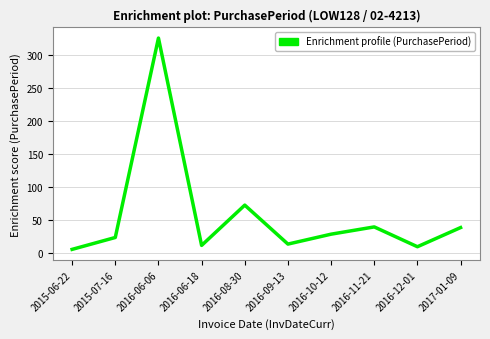

What position from the left is 2016-11-21?

8